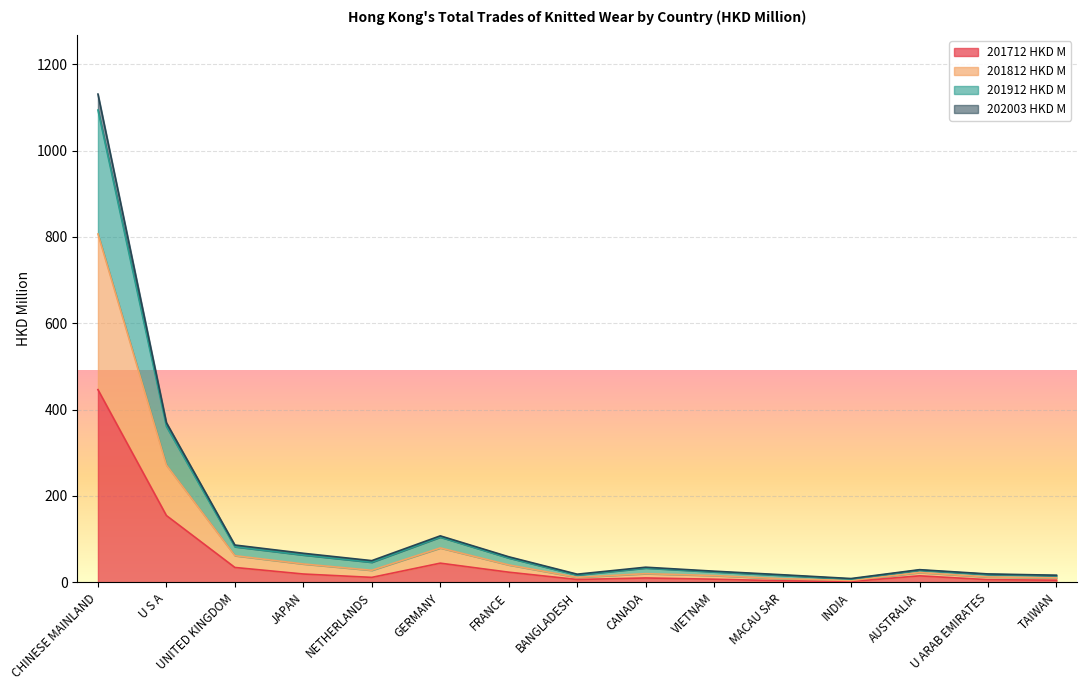

Where is the first local minimum for 201812 HKD M?

NETHERLANDS